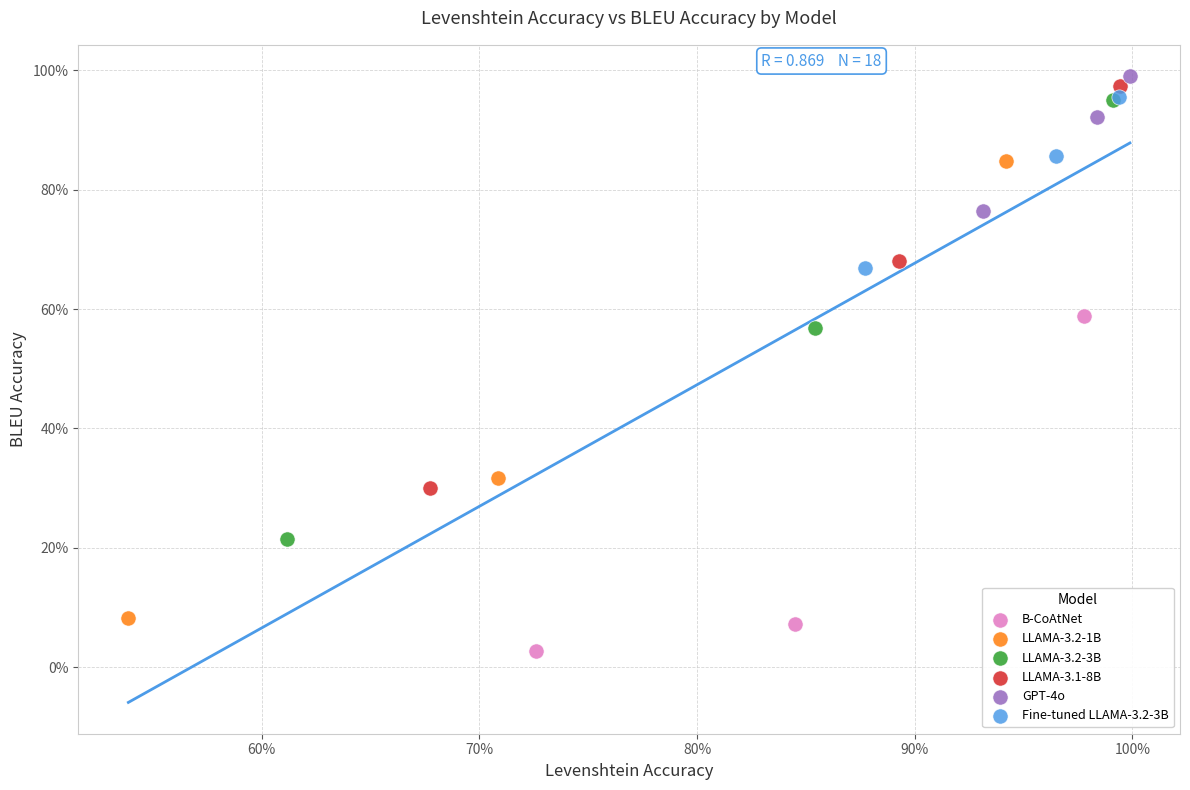

Which series reaches the maximum Y coordinate?

GPT-4o